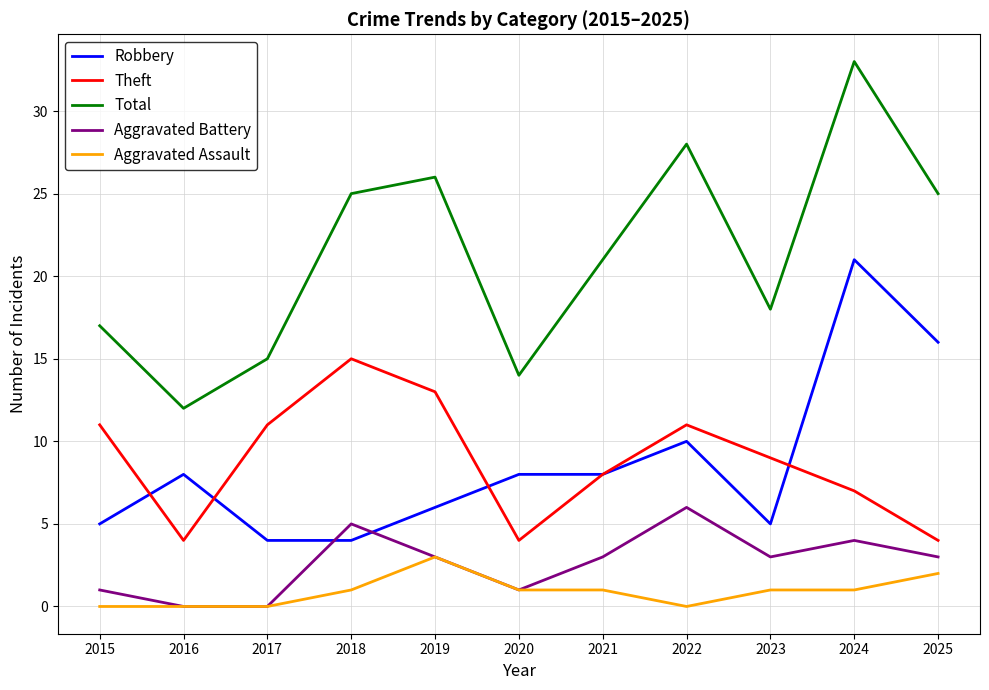

Where is Robbery nearest to the value 12?

2022